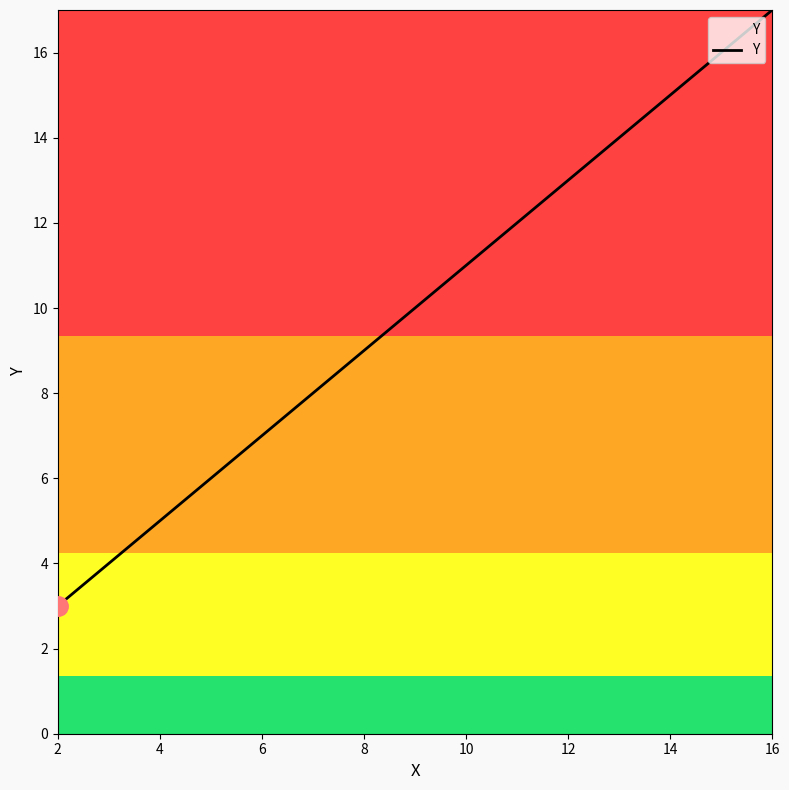

What is the difference between the maximum and minimum values?

14